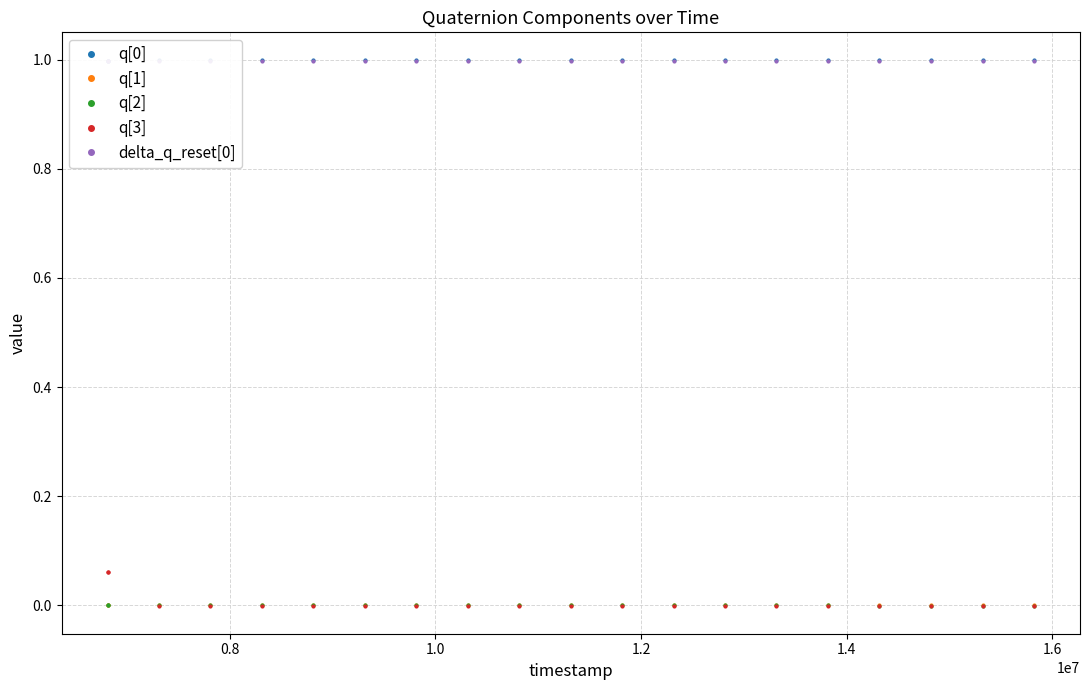

True or false: q[1] has more than 0 points higher than both neighbors.

True